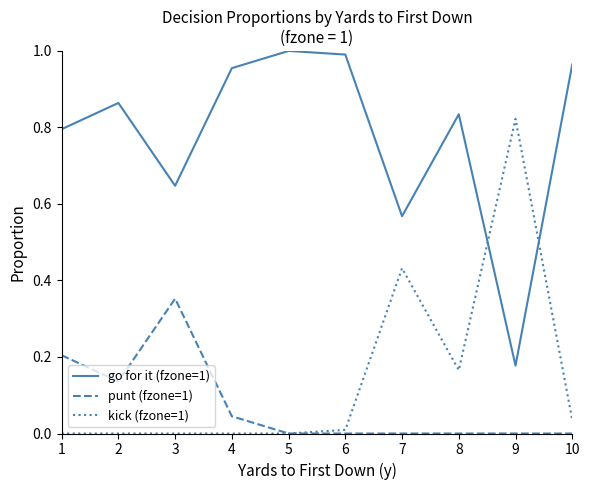

True or false: go for it (fzone=1) and punt (fzone=1) cross at least once.

False